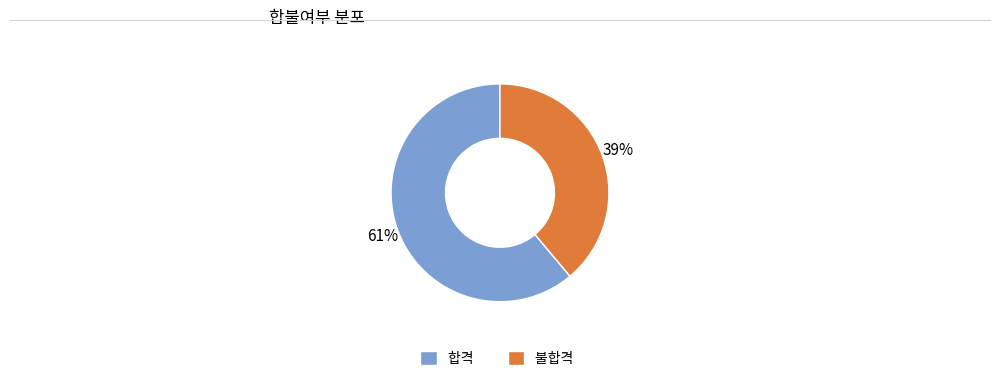

Combined, do 불합격 and 합격 account for over 50%?

Yes